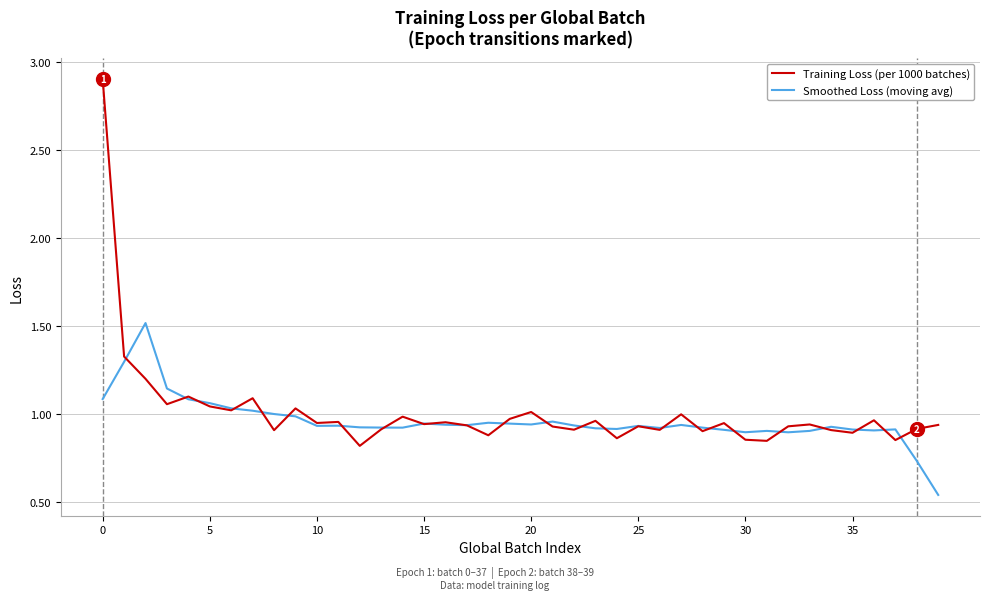

Which series has the largest range (max minus min)?

Training Loss (per 1000 batches)